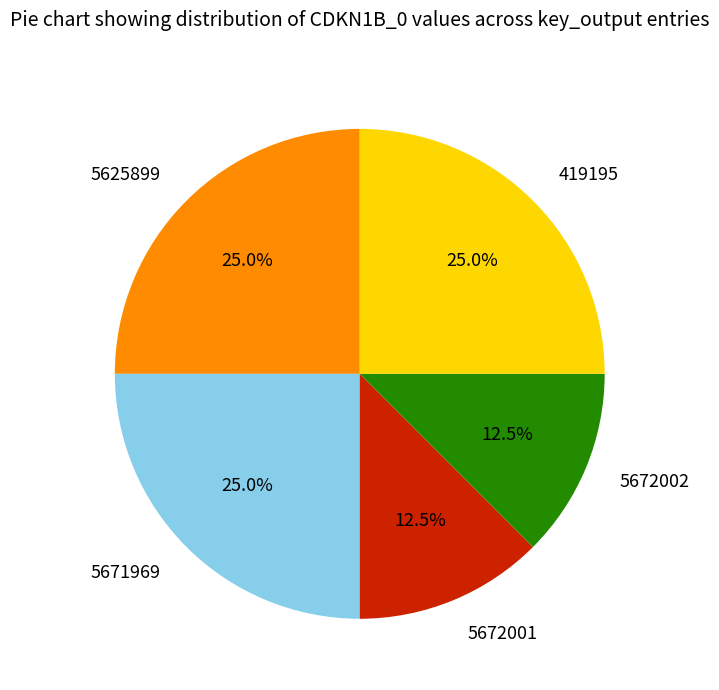

Does any single category account for the majority?

No